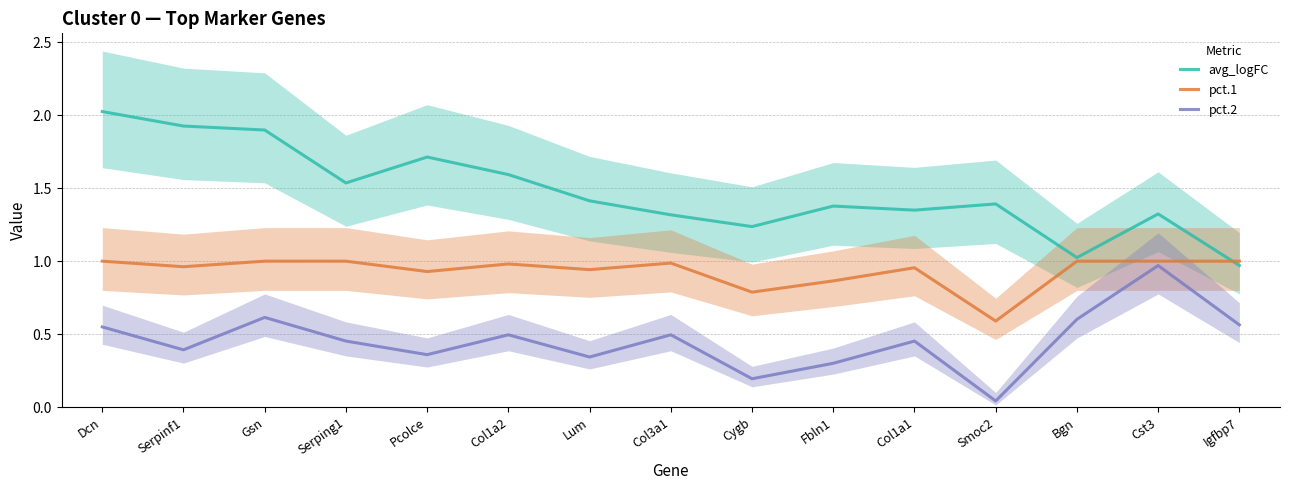

Where does the avg_logFC series first go above 1?

Dcn